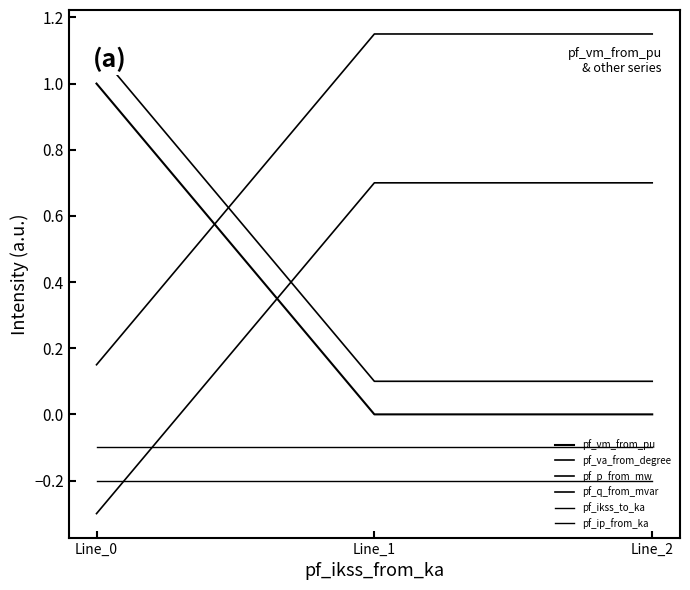

Rank the categories by pf_p_from_mw value from lowest to highest.

Line_0, Line_1, Line_2